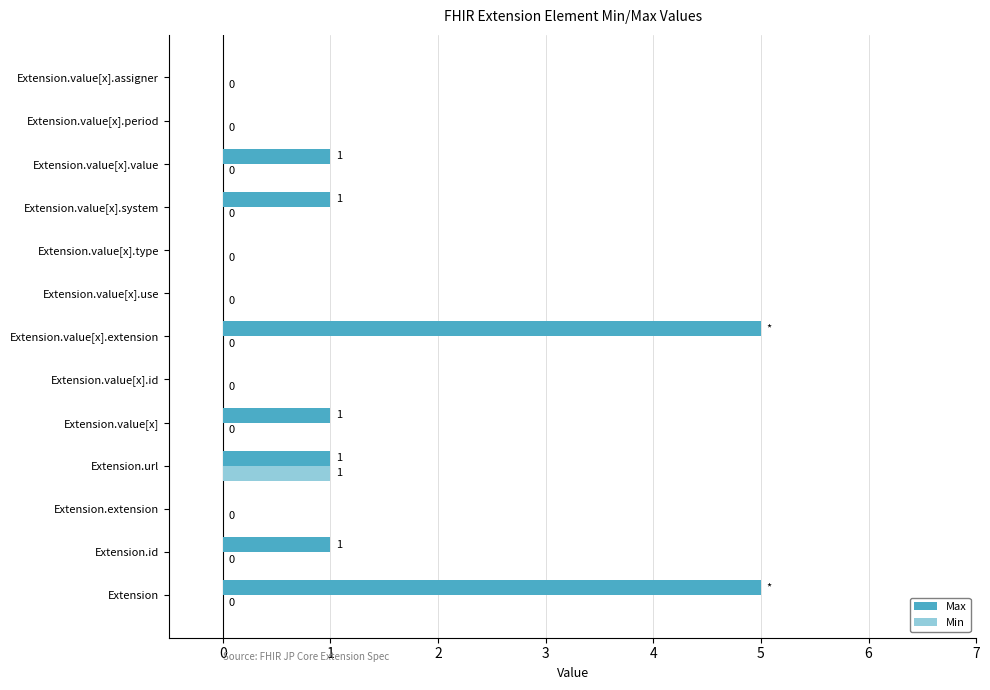

Between Extension.value[x].system and Extension.value[x].assigner, which series saw the biggest shift?

Max